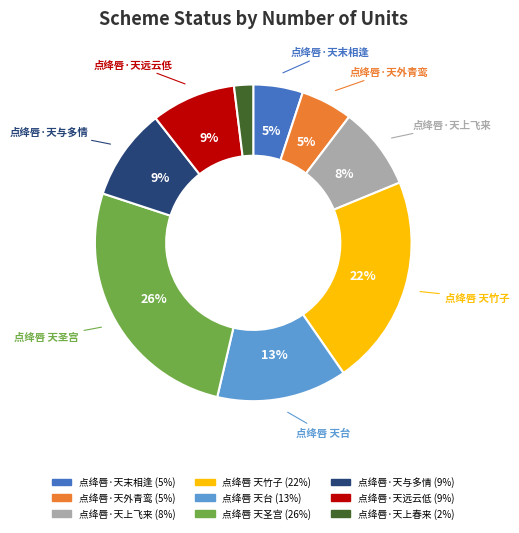

To the nearest percent, what is the difference between the largest and smallest slice percentages?

24%